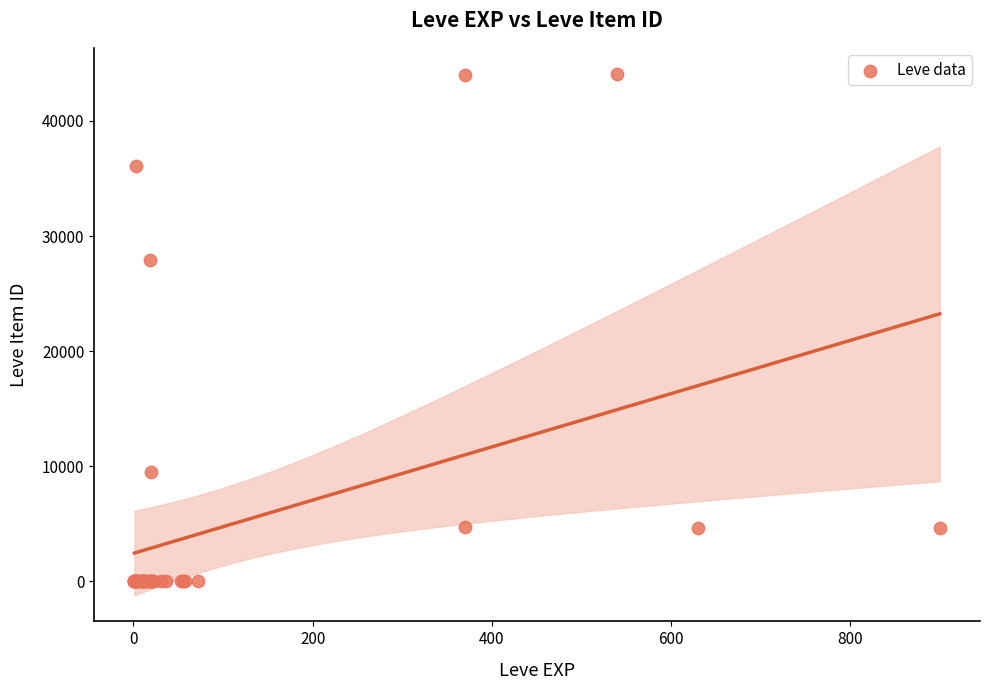

What Y value in the scatter plot is closest to 22048?

27884